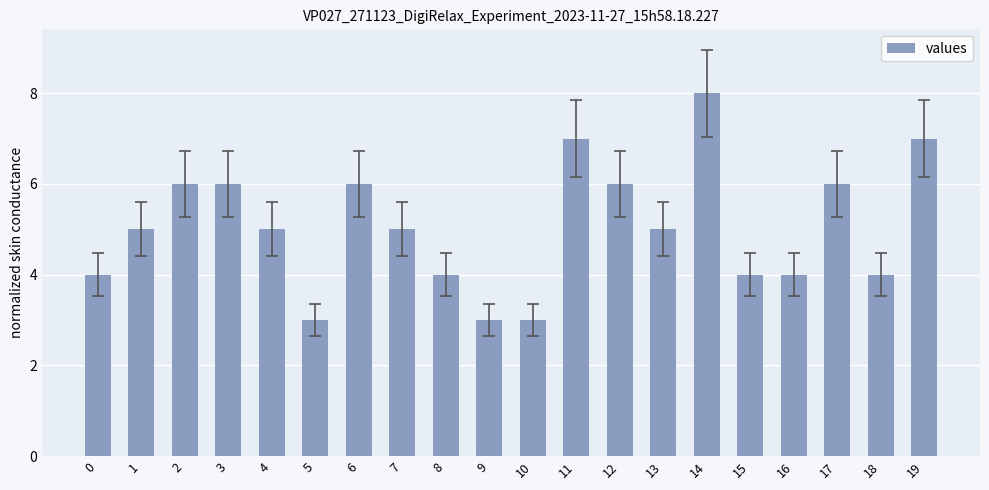

What is the value of the 20th bar from the left?

7